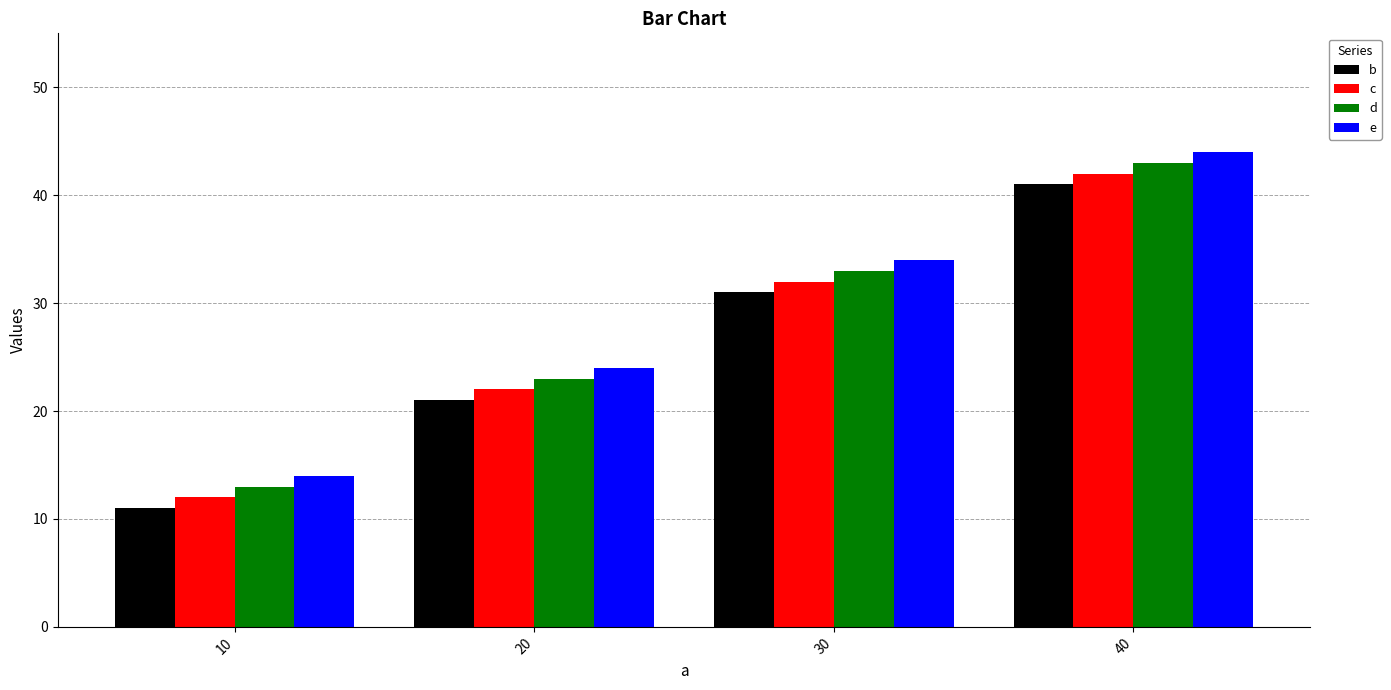

Reading left to right, what are all the values shown in this chart?

b: 10=11	20=21	30=31	40=41
c: 10=12	20=22	30=32	40=42
d: 10=13	20=23	30=33	40=43
e: 10=14	20=24	30=34	40=44